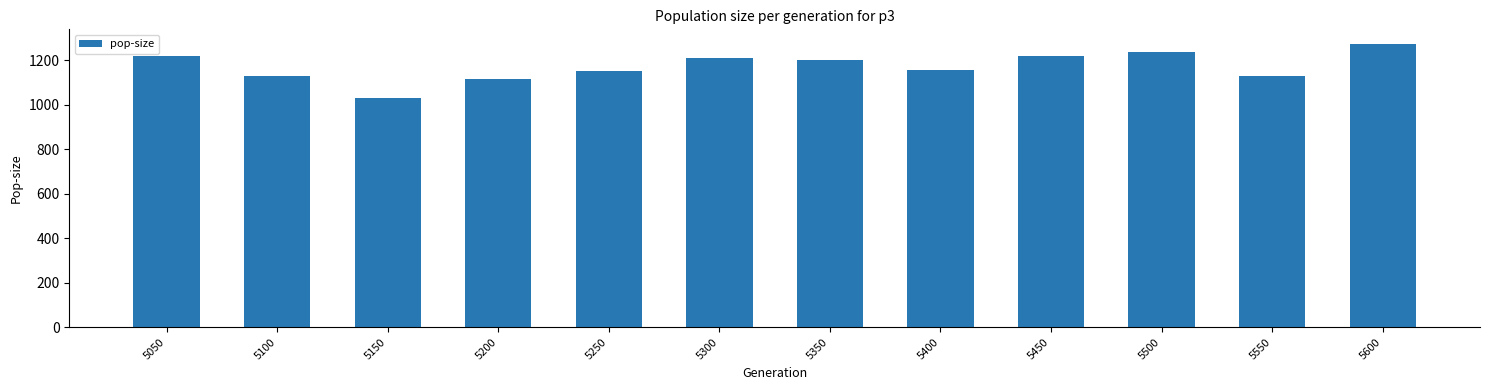

What is the sum of the values at 5350 and 5050?

2425